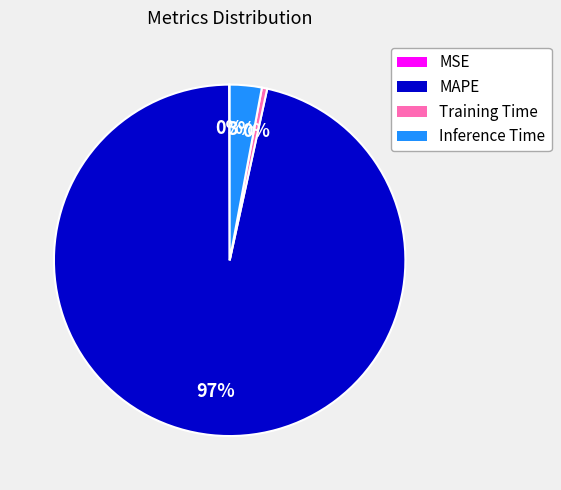

What is the largest slice in the pie chart?

MAPE